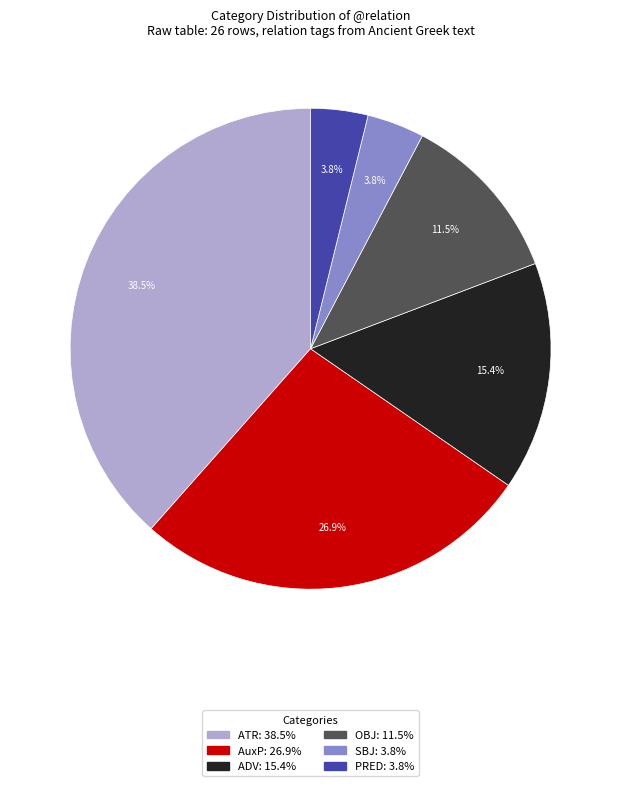

Which has a higher value, OBJ or AuxP?

AuxP